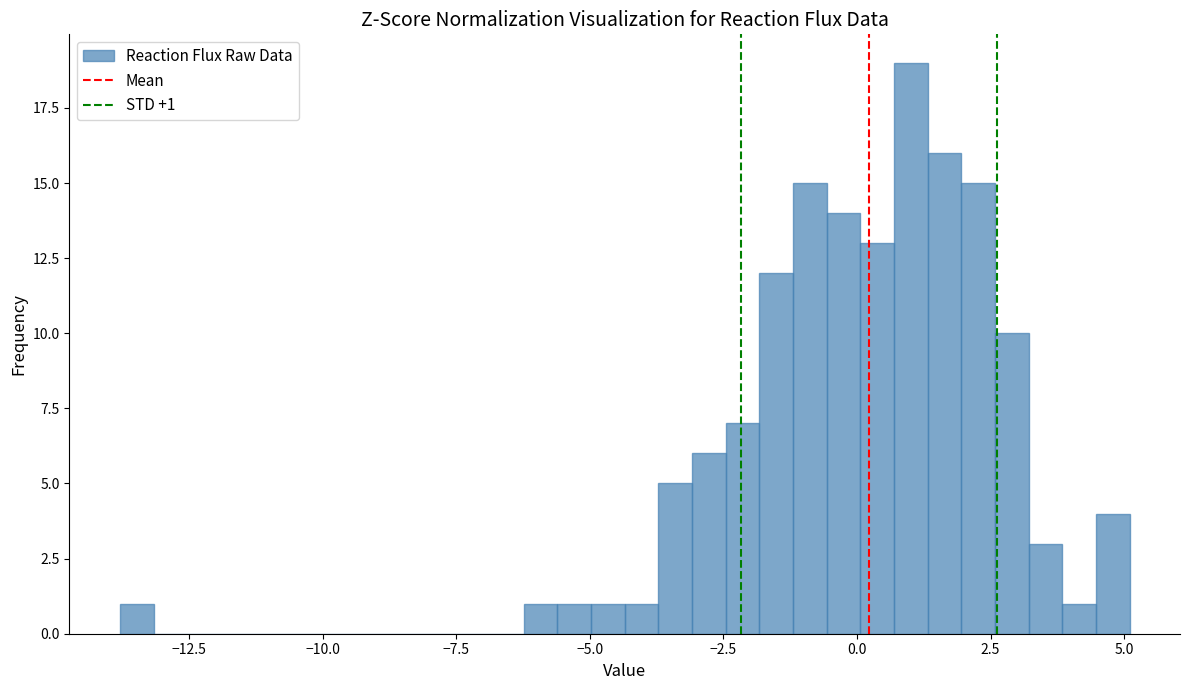

Around what value on the x-axis is the tallest bar? Give the approximate position of its centre, as read against the axis.

1.0